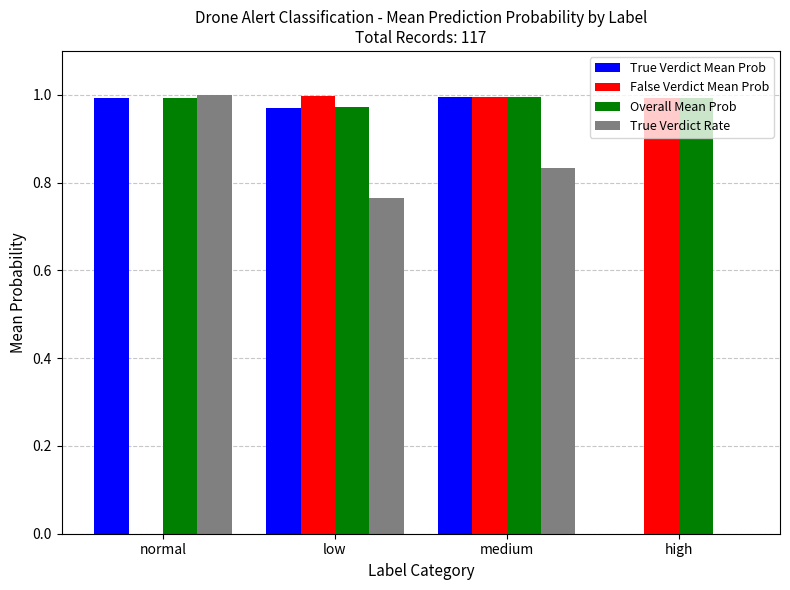

Which series changed the most between normal and low?

False Verdict Mean Prob